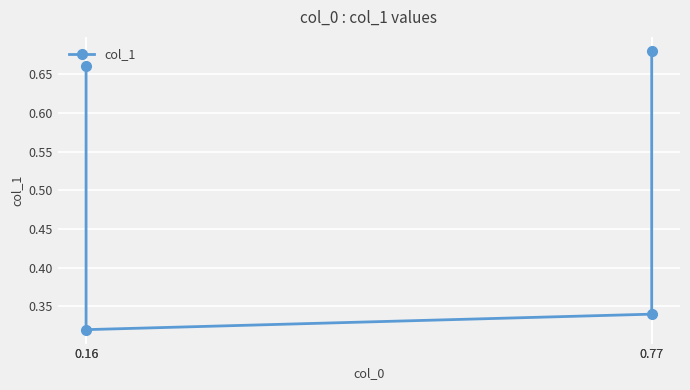

At which category does the chart reach its peak across all series?

0.77